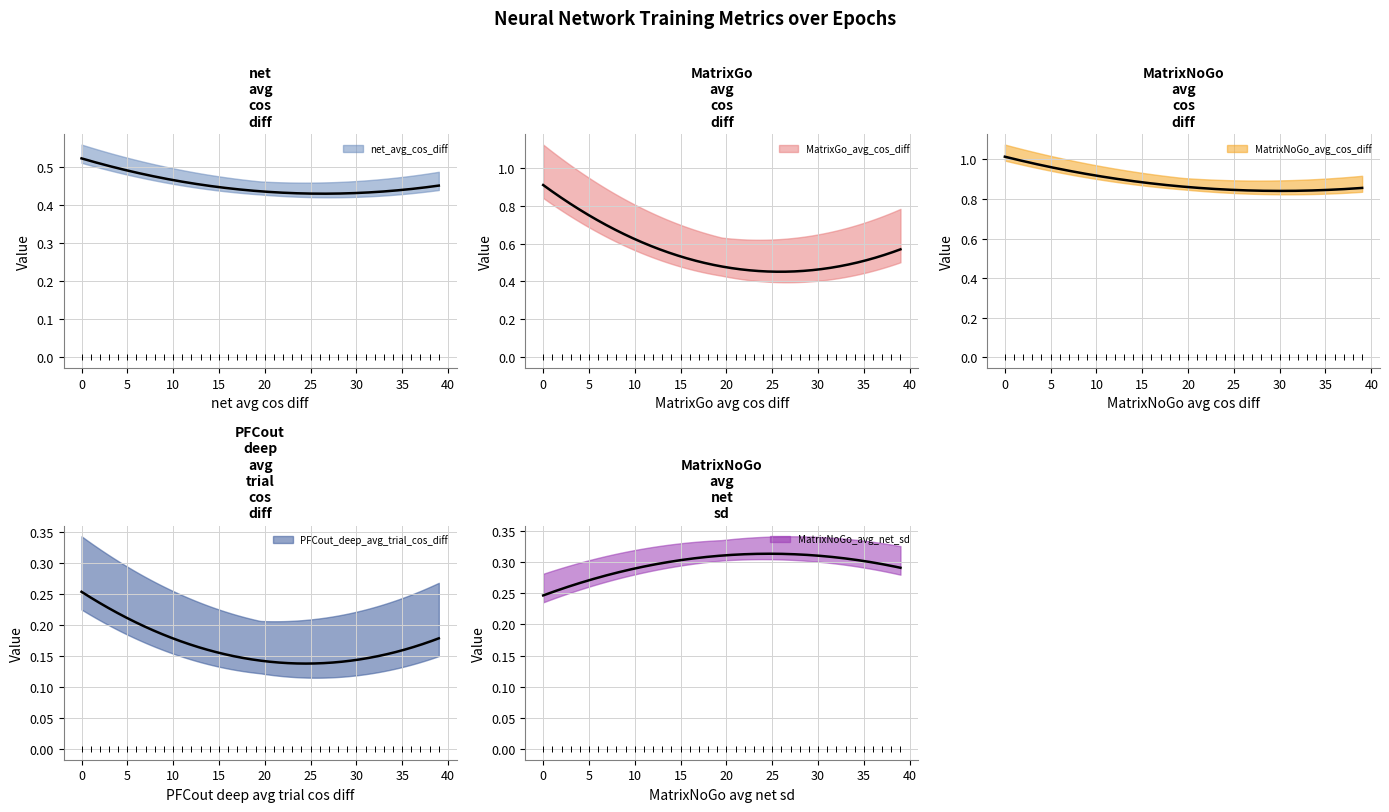

Which series has the widest spread of values?

MatrixGo_avg_cos_diff